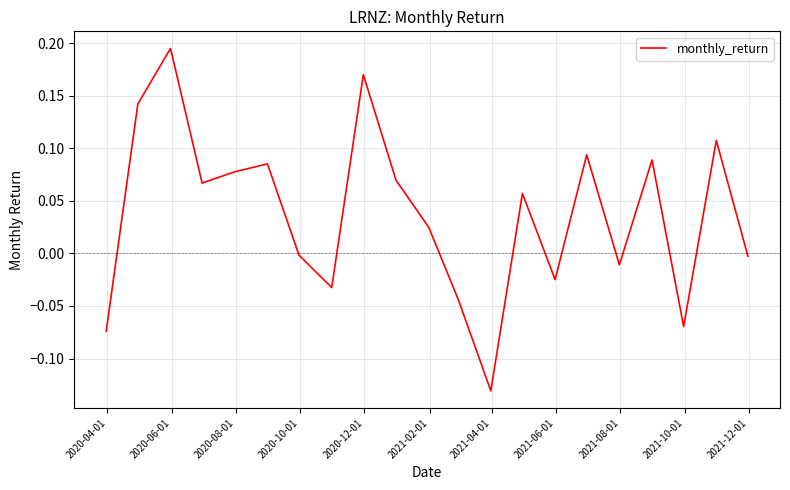

What is the difference between the maximum and minimum values?

0.3